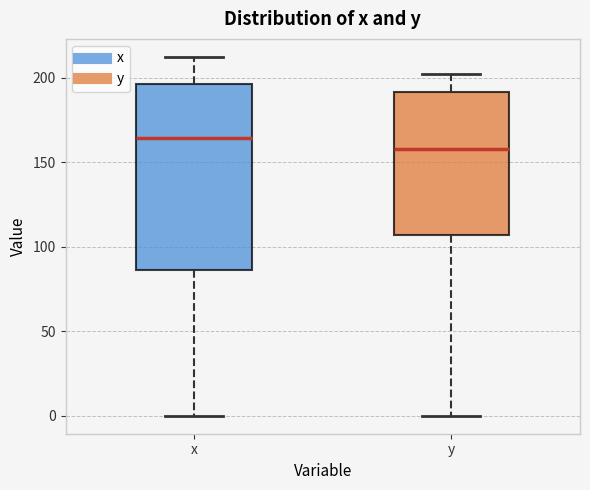

Where does the lower whisker of the box for y end on the y-axis? The values are not printed on the chart, so give them approximately, as read against the axis.

0